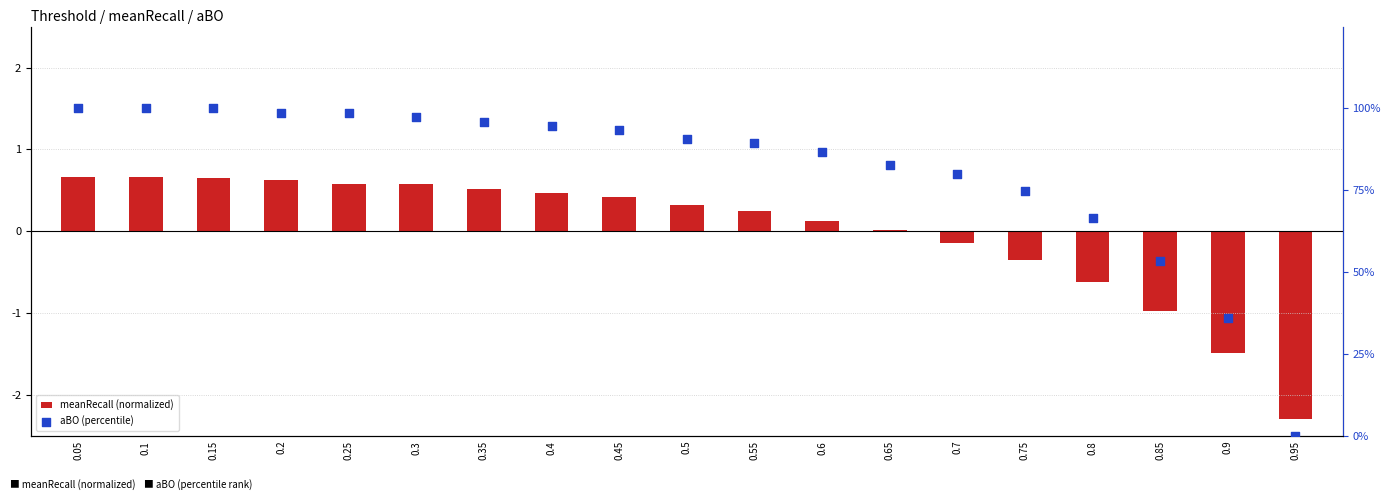

Which series reaches the minimum Y coordinate?

meanRecall (normalized)